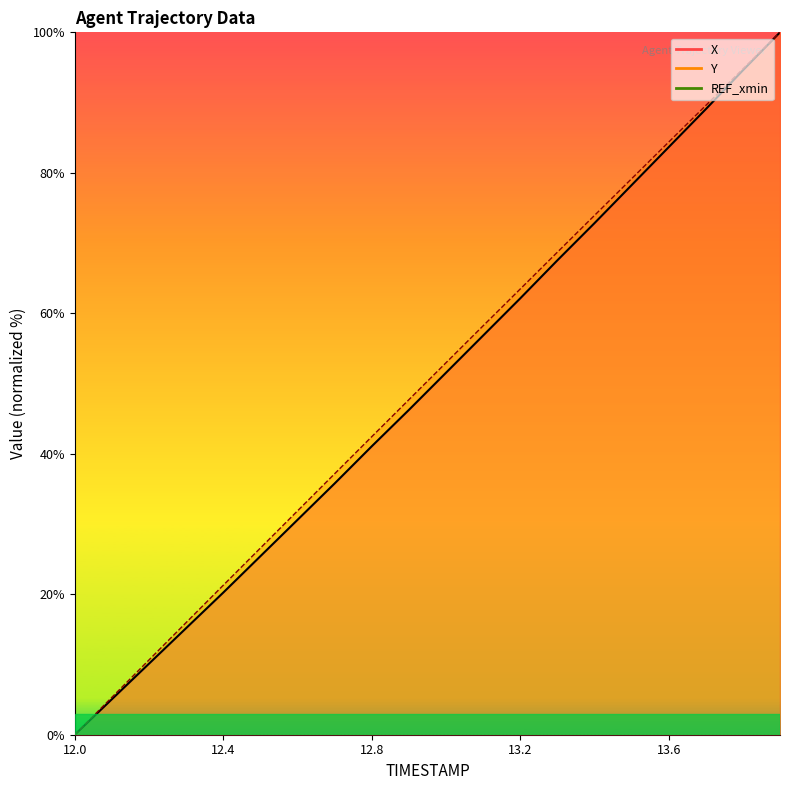

At which category is the sum across all series the highest?

13.9